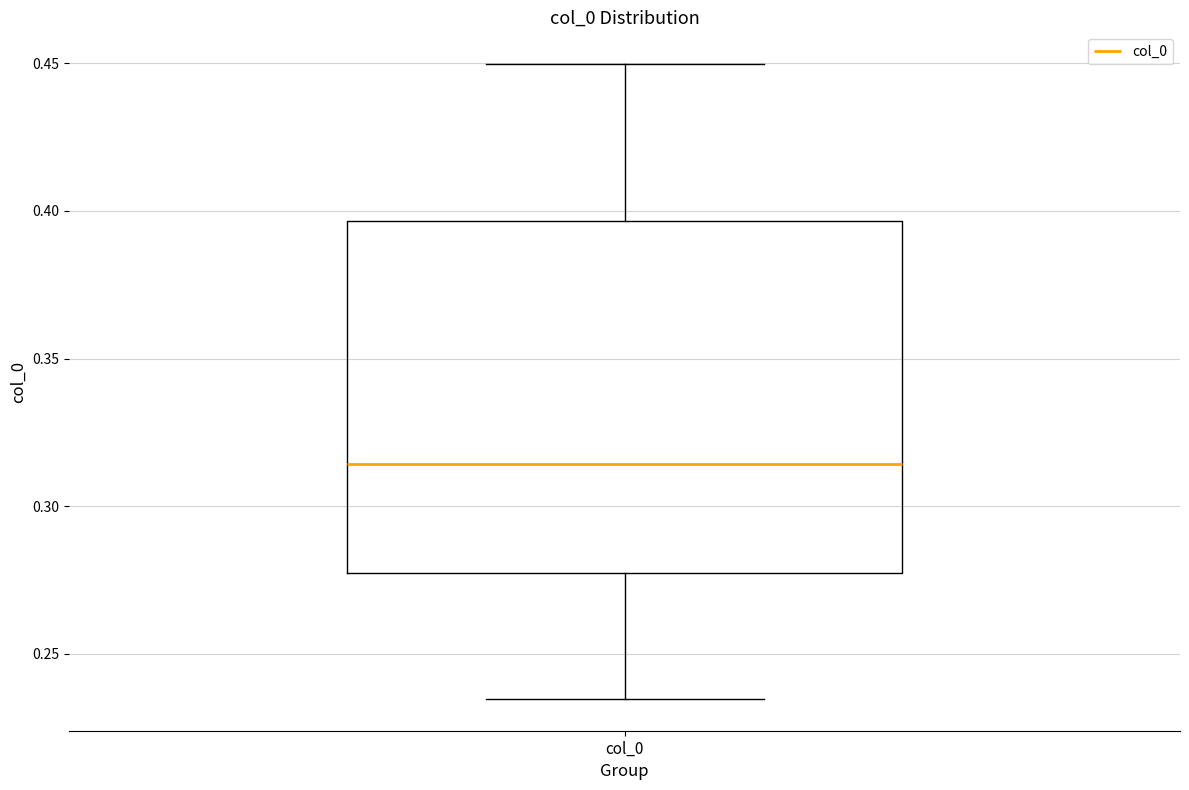

Transcribe this box plot: give where the median line is, the range the box spans, and where the two whiskers end, as read against the y-axis. The values are not printed on the chart, so give them approximately, as read against the axis.

median 0.315, box 0.275 to 0.395, whiskers 0.235 to 0.450